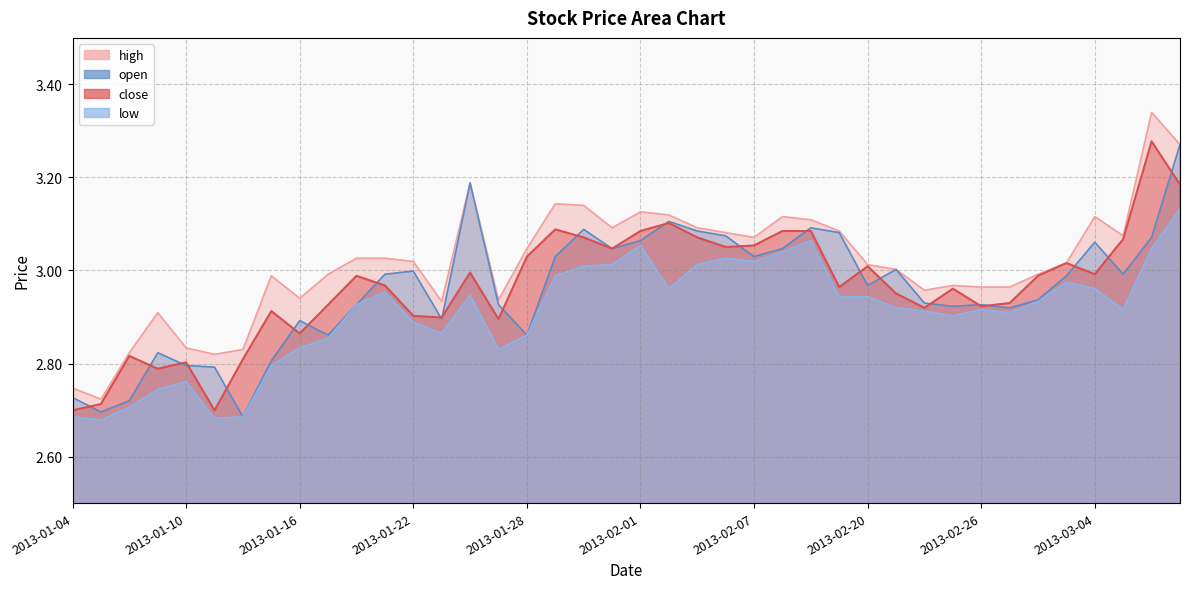

At which category does close reach its first local valley?

2013-01-09